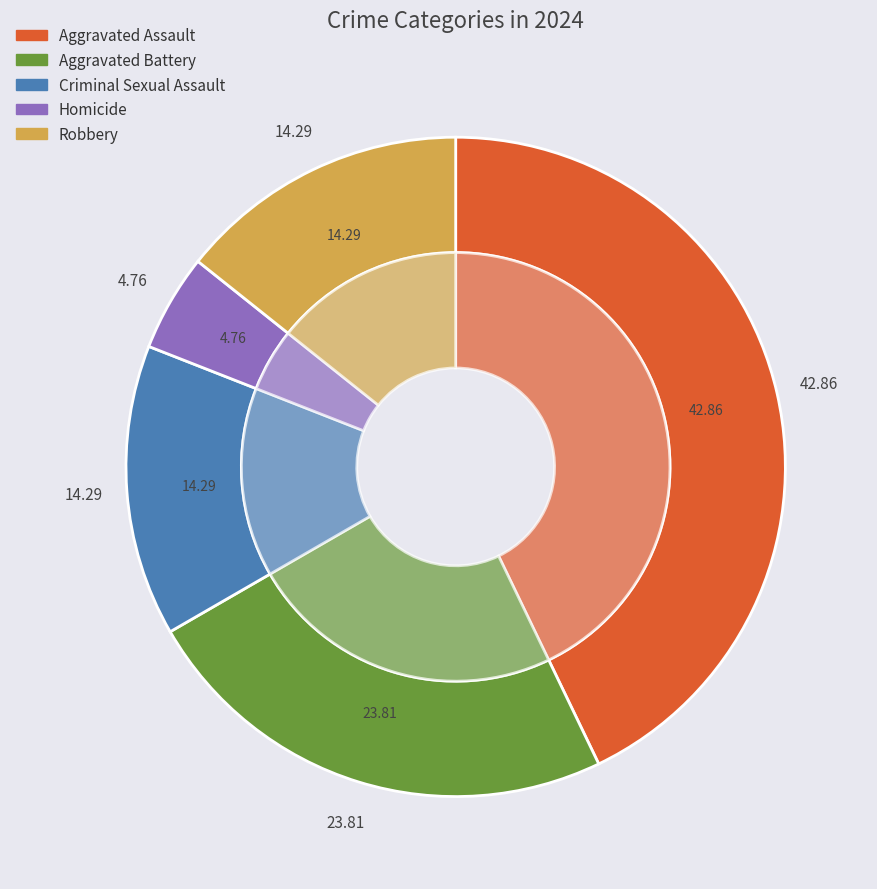

Which slice is the smallest?

Homicide